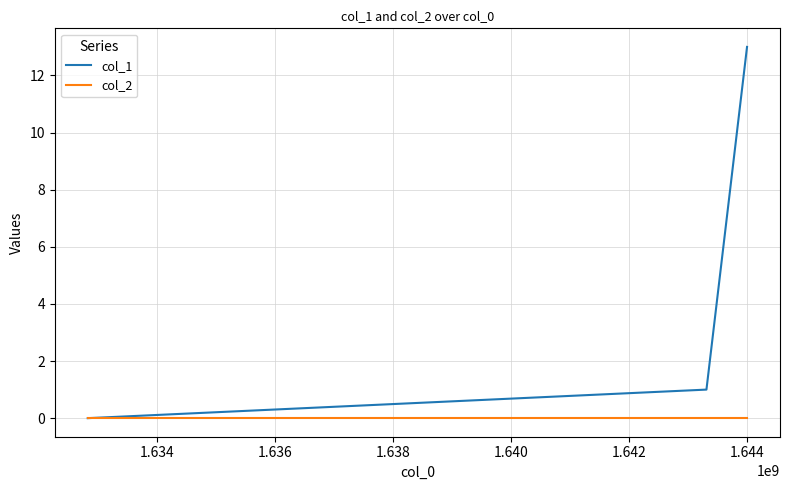

Which series has the largest total across all categories?

col_1